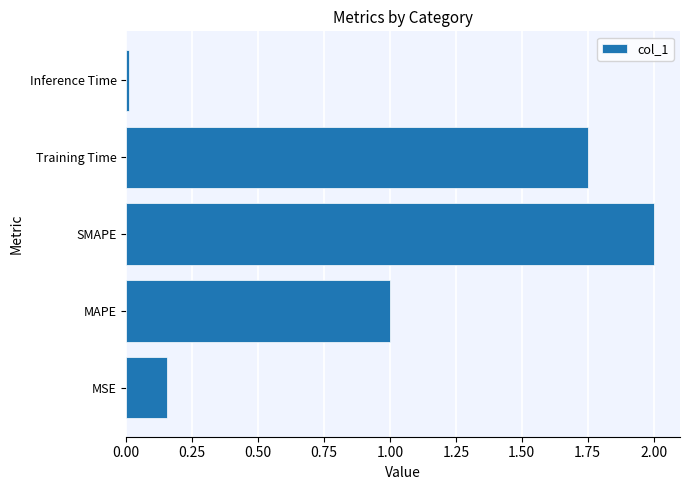

Which has a higher value, MSE or SMAPE?

SMAPE